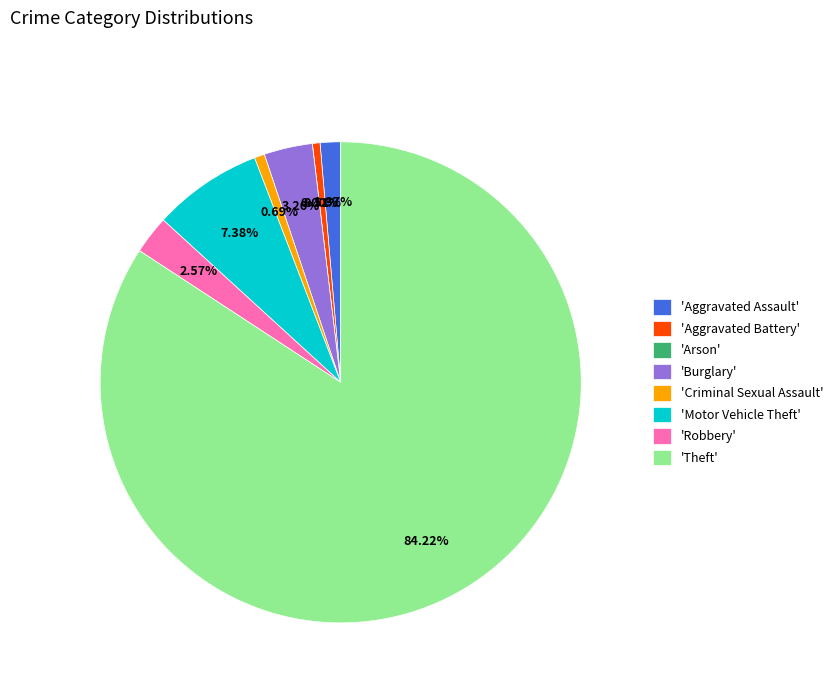

Rank the categories by value from highest to lowest.

Theft, Motor Vehicle Theft, Burglary, Robbery, Aggravated Assault, Criminal Sexual Assault, Aggravated Battery, Arson